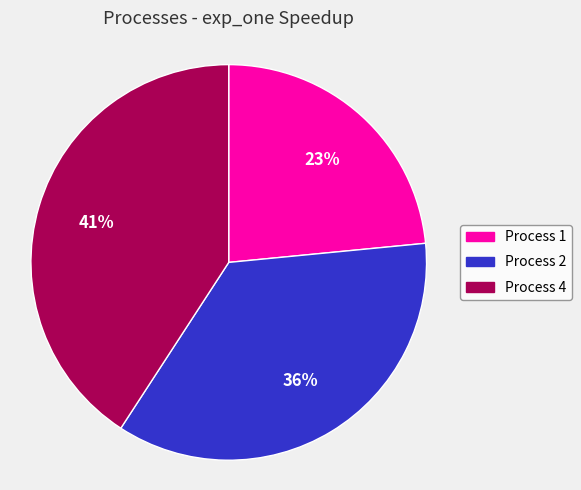

Is there a majority slice in this chart?

No